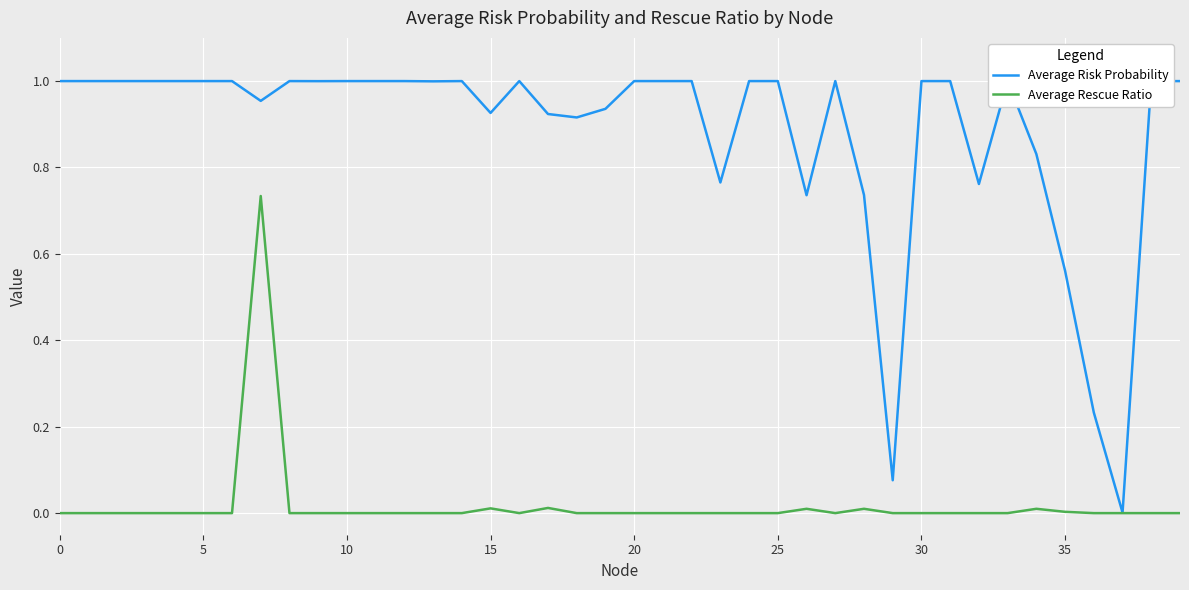

Rank the series by their average value, from lowest to highest.

Average Rescue Ratio, Average Risk Probability